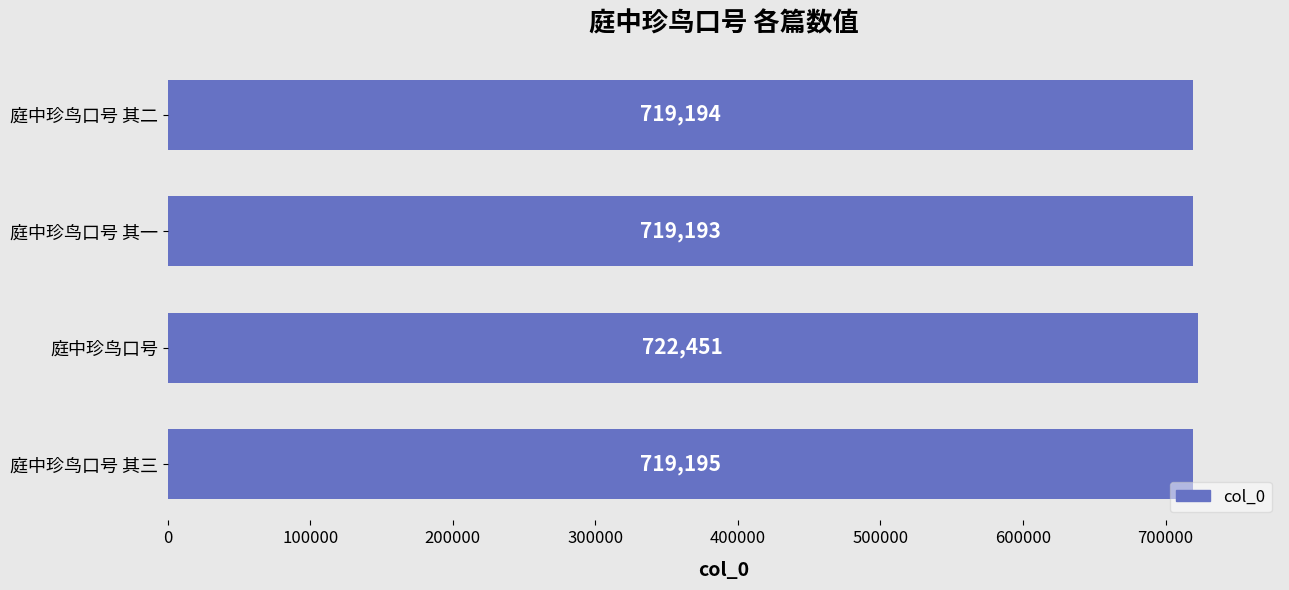

Are the bars grouped side by side (vs. stacked)?

No